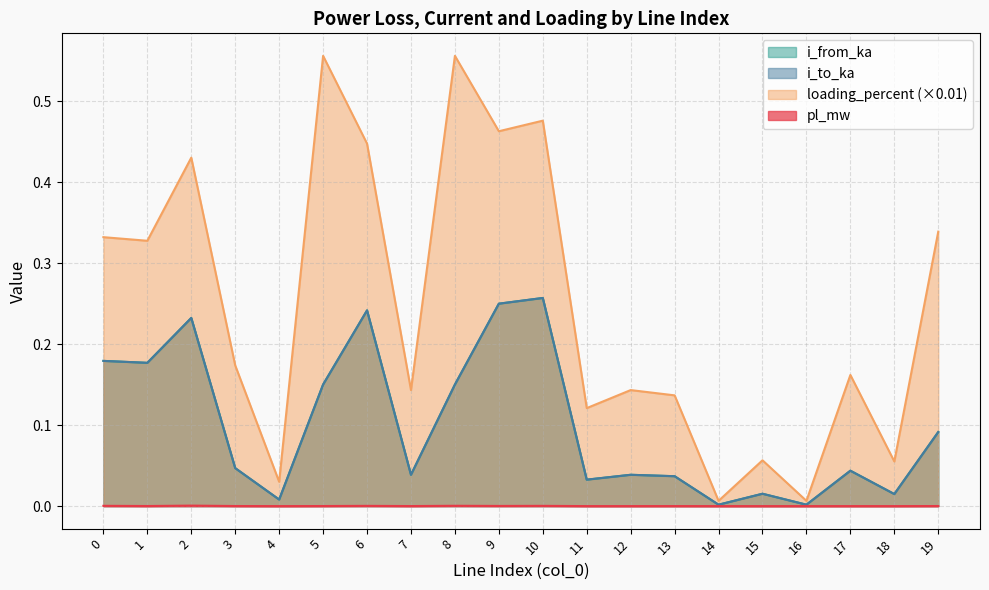

At which label does loading_percent reach its minimum?

14